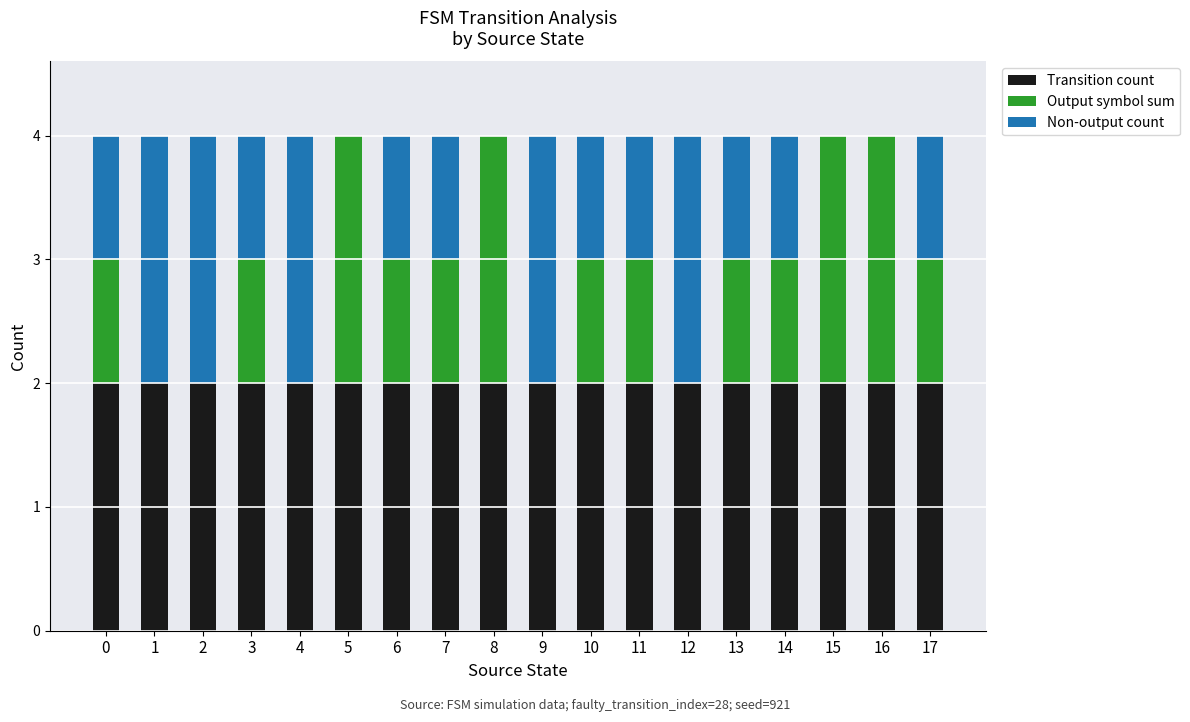

What is the total value across all series at 3?

4